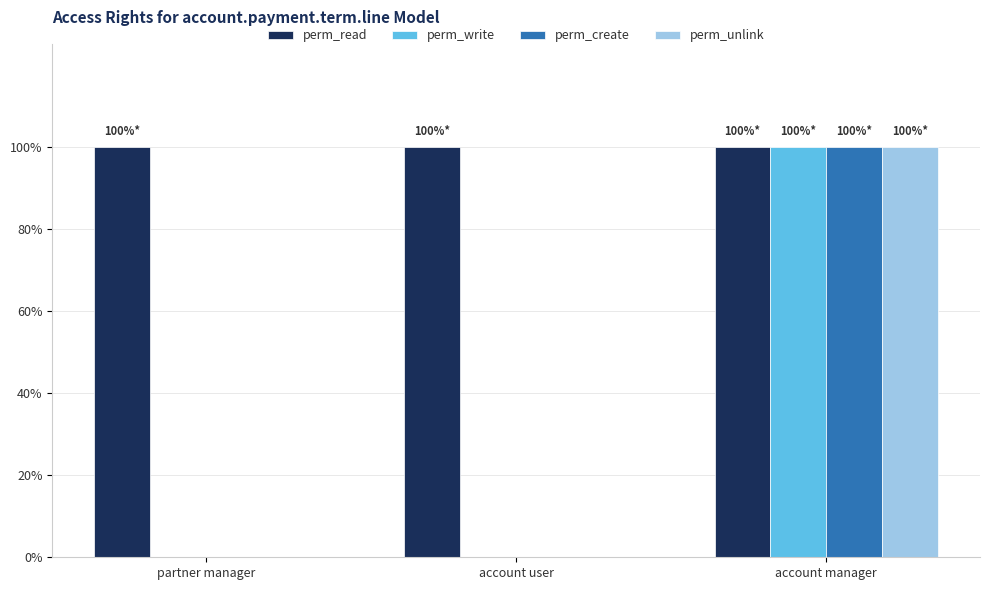

What are all the series names shown in the legend?

perm_read, perm_write, perm_create, perm_unlink